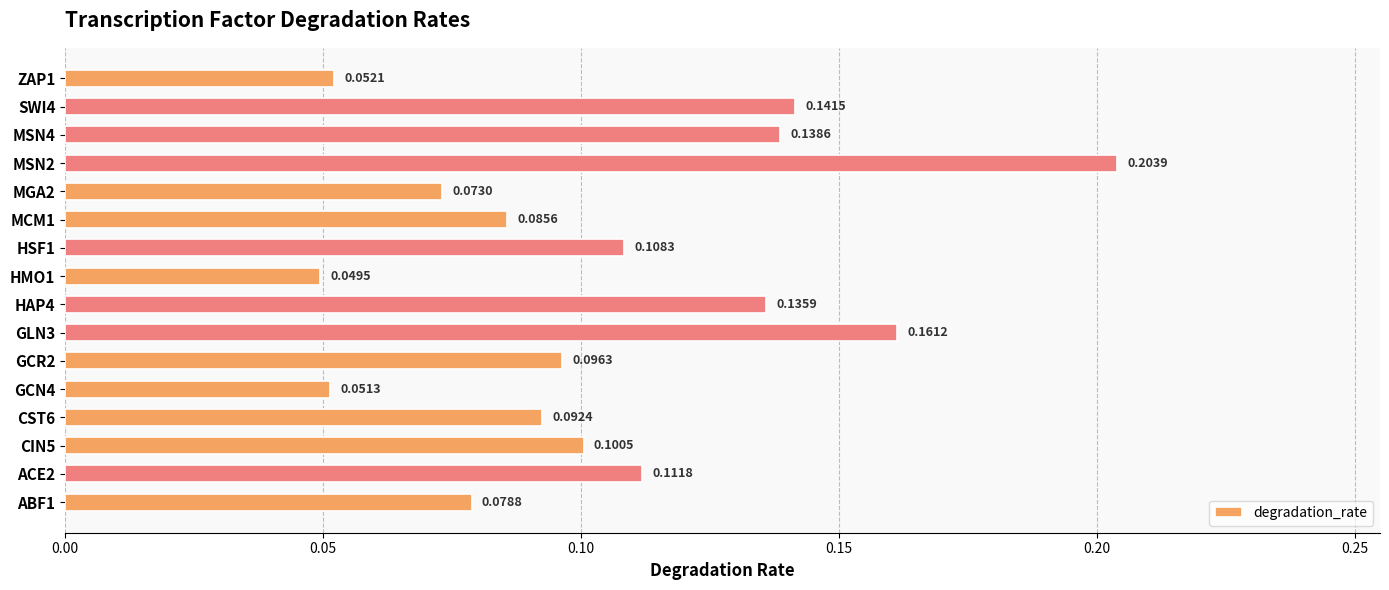

Rank the categories by value from highest to lowest.

MSN2, GLN3, SWI4, MSN4, HAP4, ACE2, HSF1, CIN5, GCR2, CST6, MCM1, ABF1, MGA2, ZAP1, GCN4, HMO1